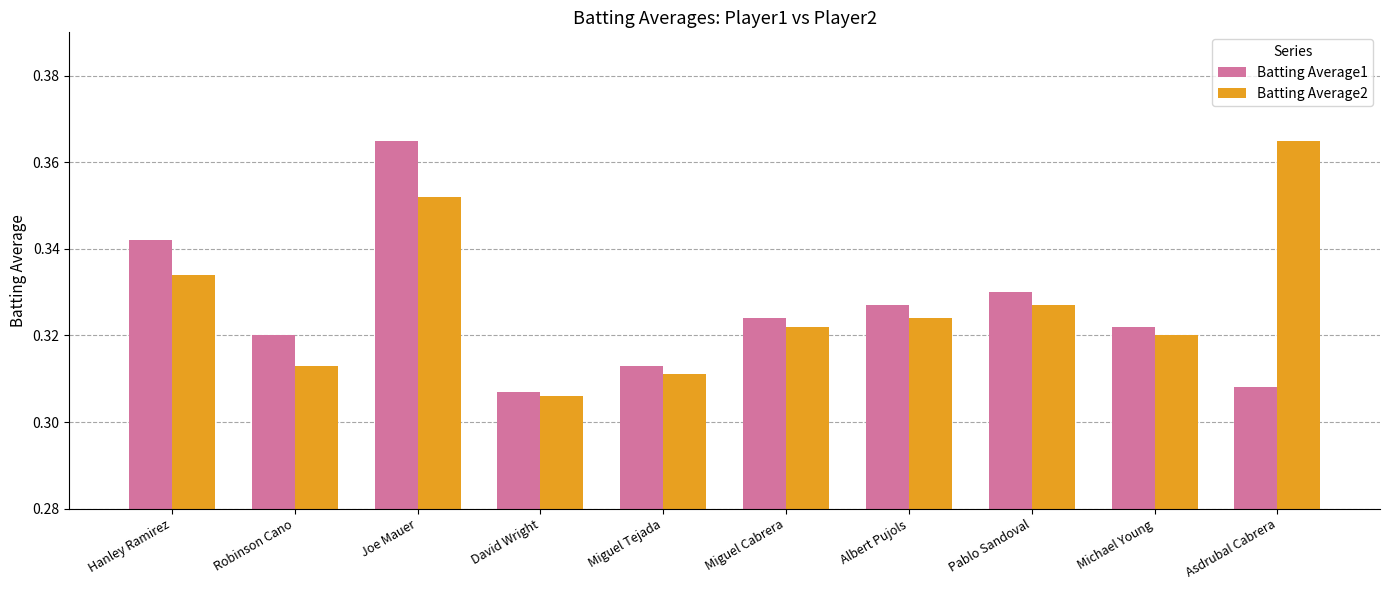

Between Pablo Sandoval and Asdrubal Cabrera, which series saw the biggest shift?

Batting Average2